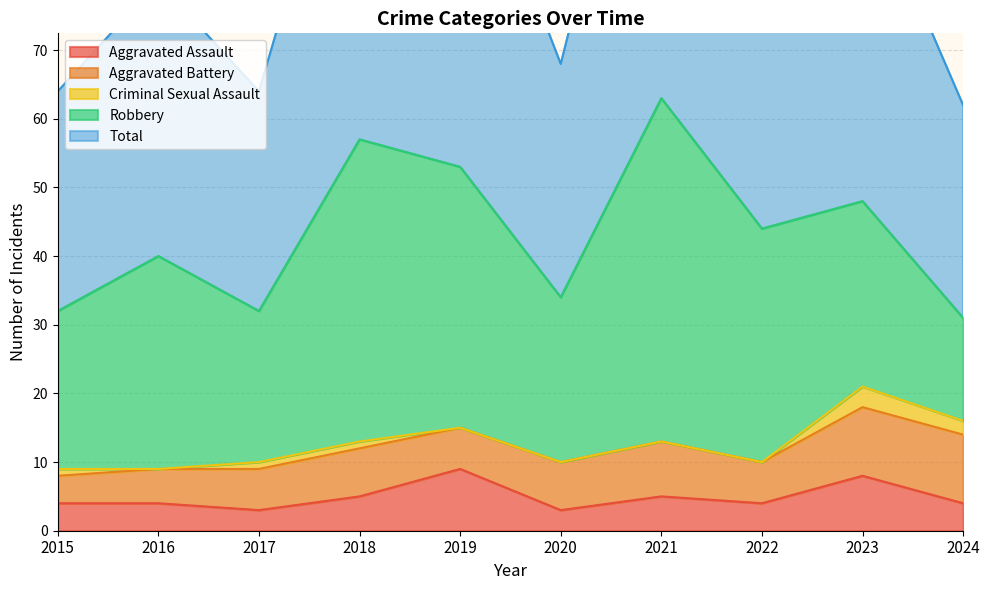

True or false: Criminal Sexual Assault and Aggravated Assault intersect in this chart.

False